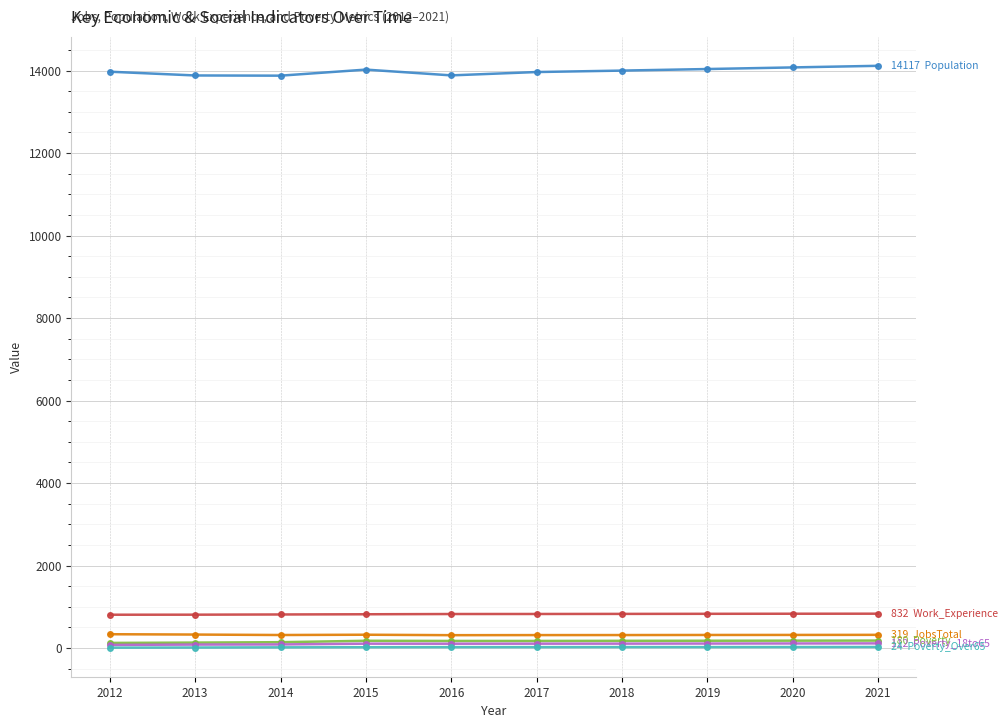

What is the total value across all series at 2017?

15401